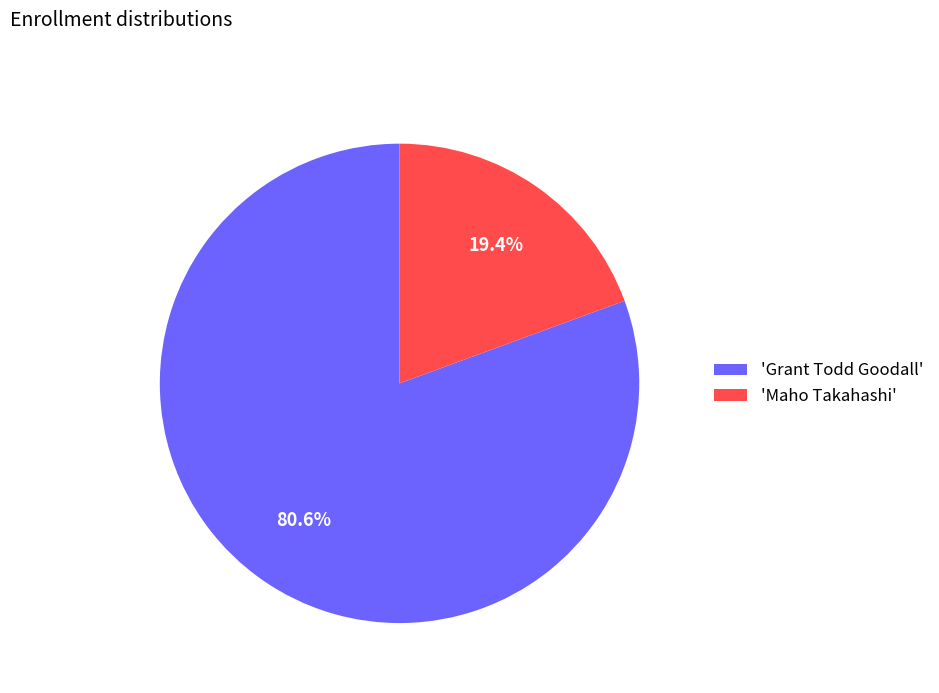

Which slice represents more than half of the pie?

'Grant Todd Goodall'